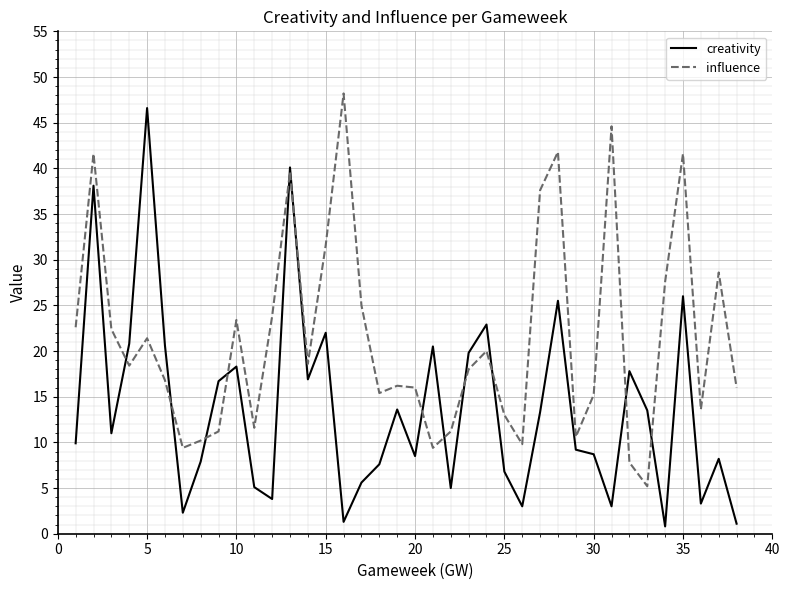

Which series has the largest total across all categories?

influence